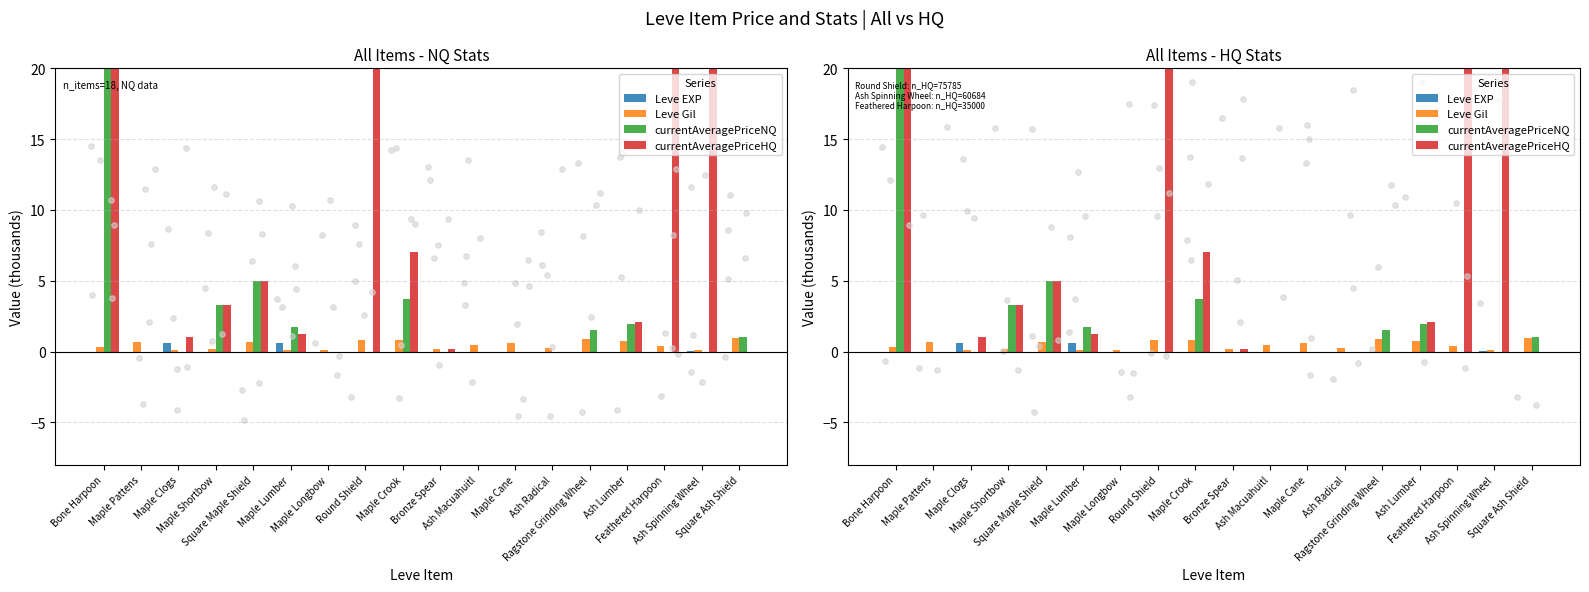

Which series has the largest total across all categories?

currentAveragePriceHQ